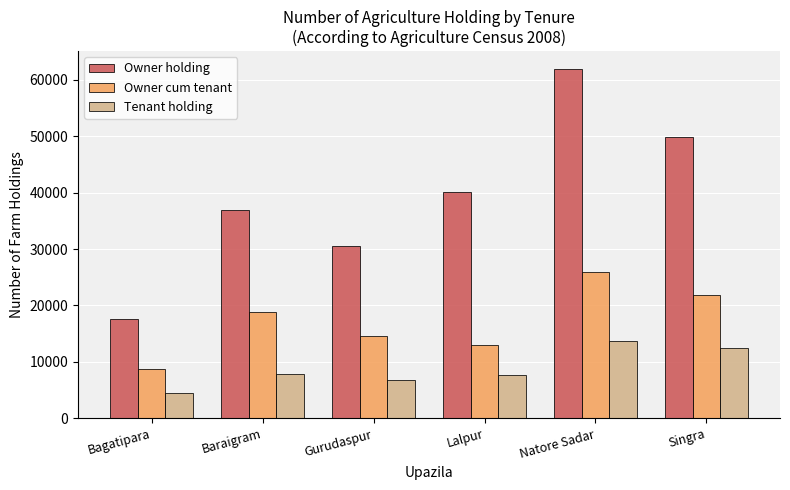

The Owner cum tenant series shows 7327 at Lalpur. True or false?

False